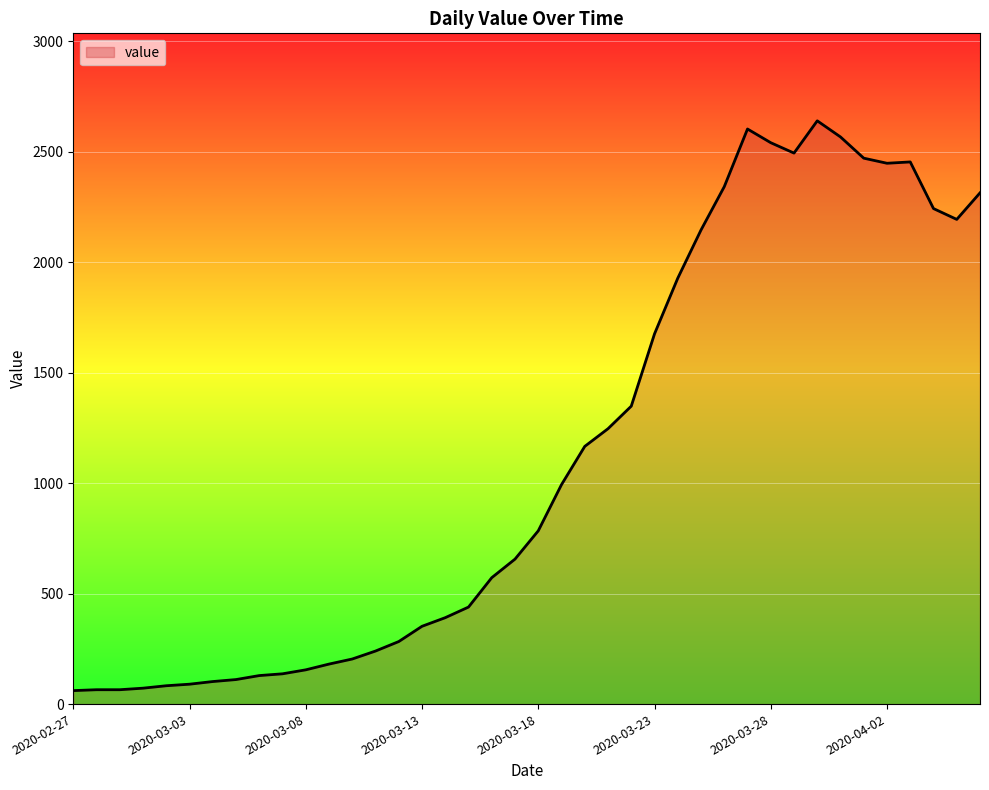

What is the difference between the maximum and minimum values?

2578